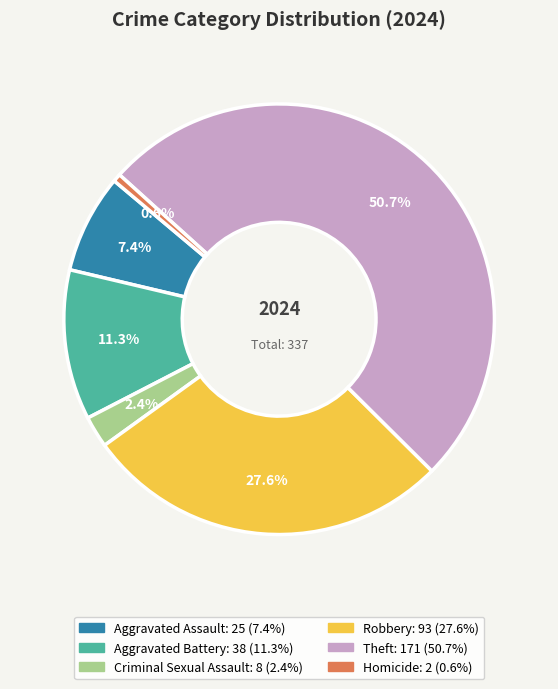

Is it true that Aggravated Assault is 14% of the pie?

False